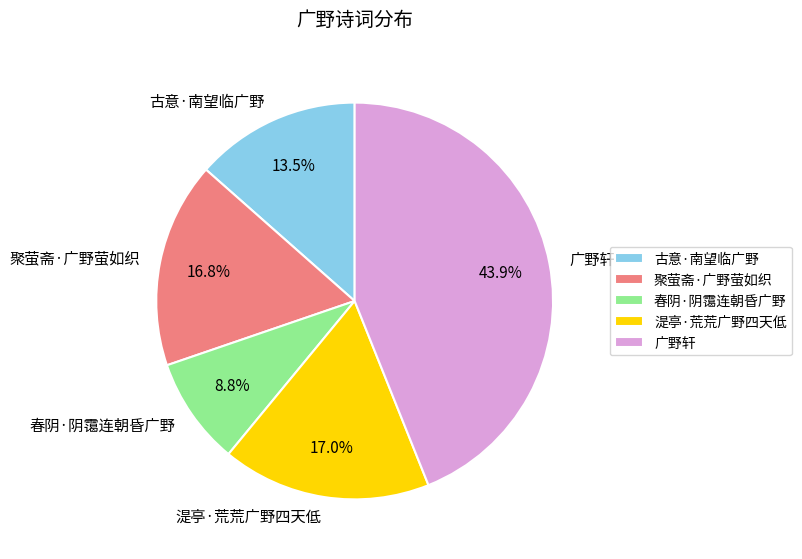

How many segments does this pie chart have?

5